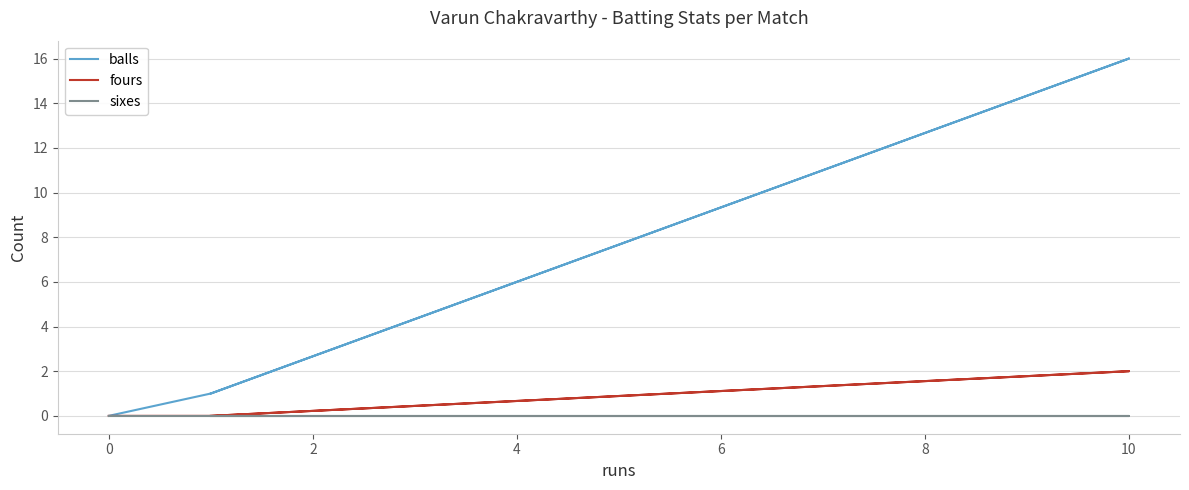

The balls series shows 0 at −2. True or false?

False